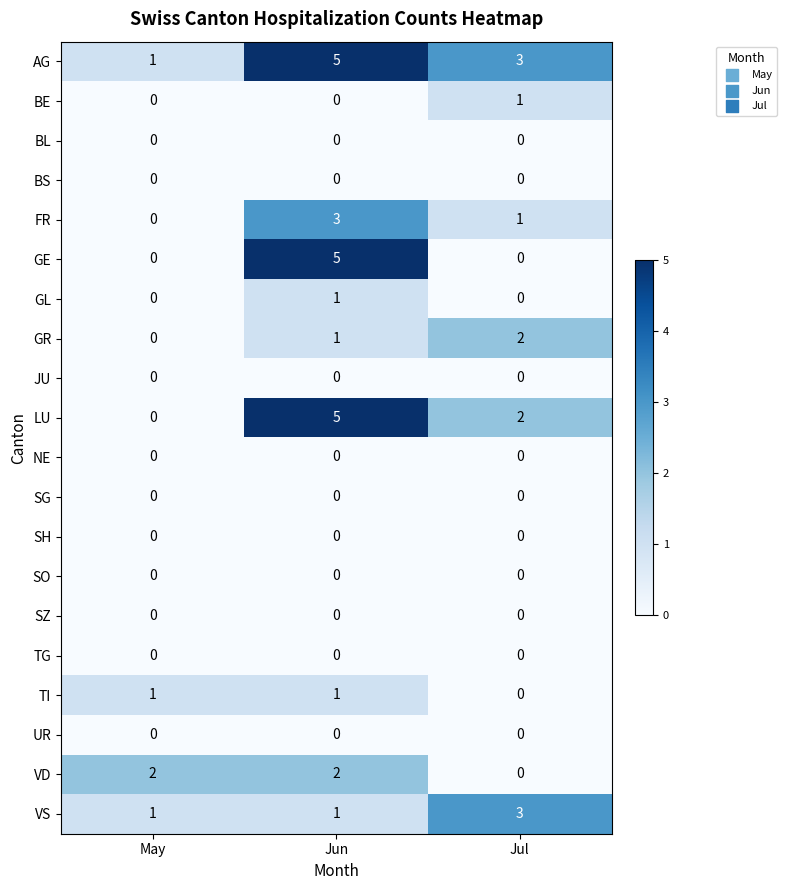

What is the sum of all AG values?

9